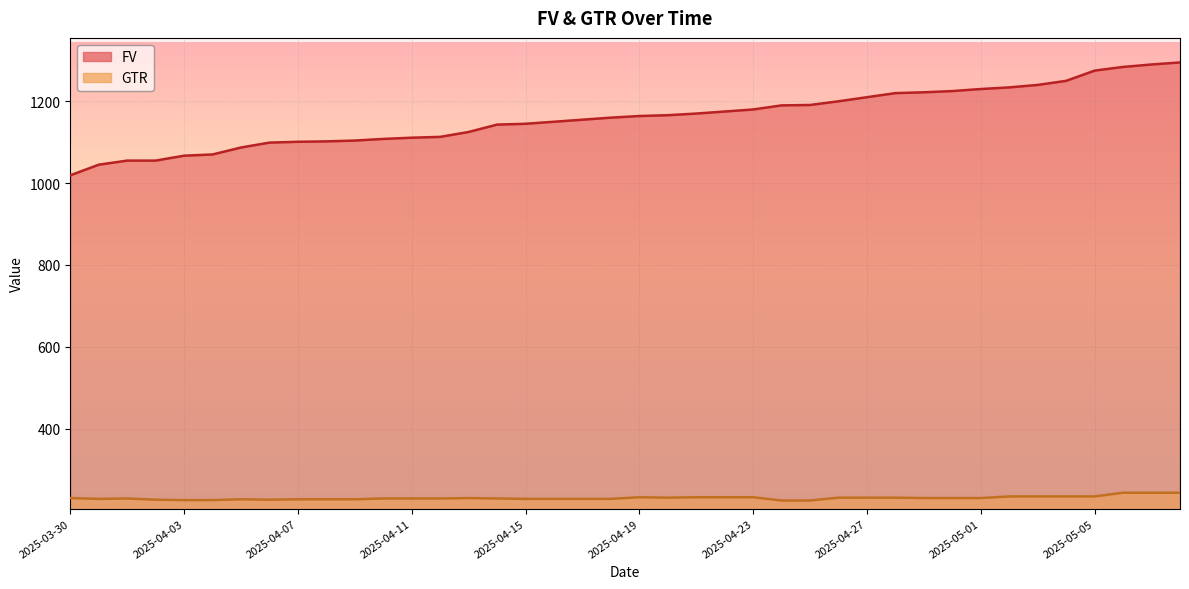

How many lines are shown in the chart?

2